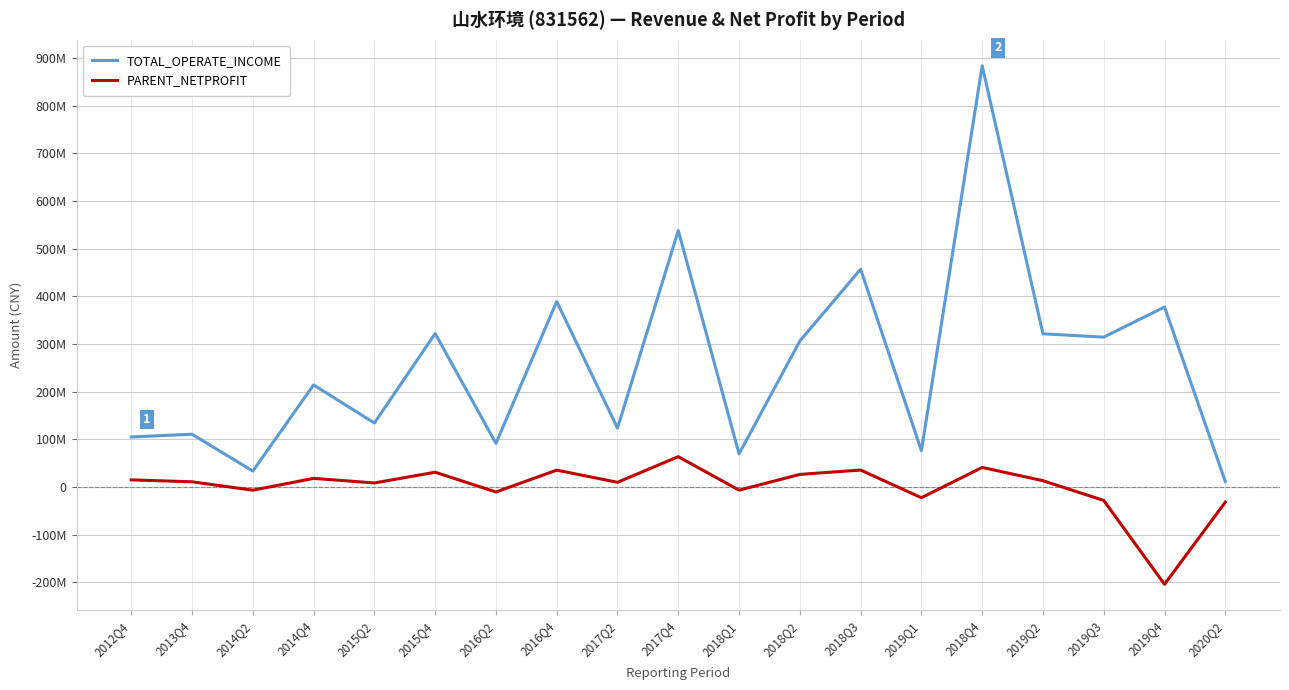

What position from the left is 2017Q4?

10